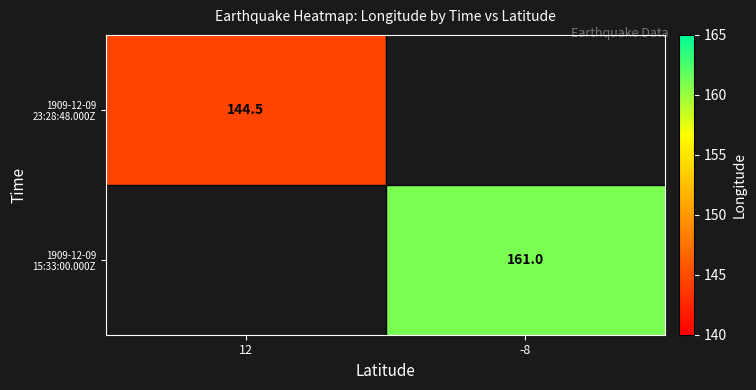

The 1909-12-09 23:28:48.000Z series shows 193.9 at 12. True or false?

False